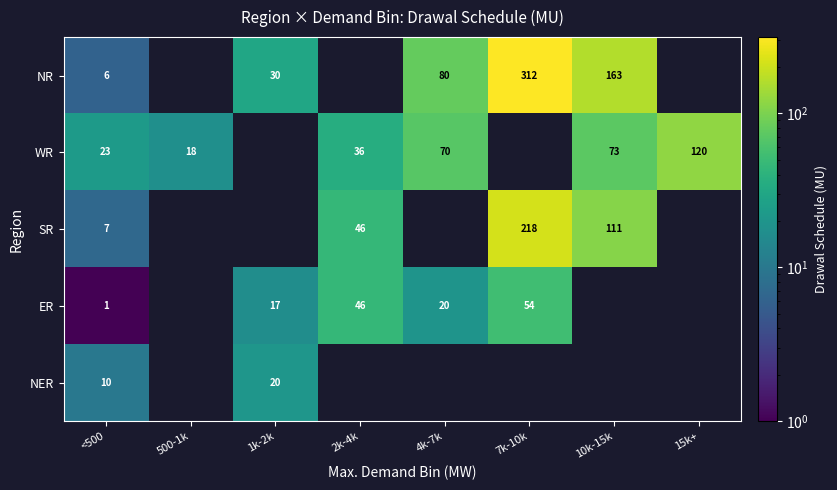

What is the difference between the ER values at 7k-10k and <500?

53